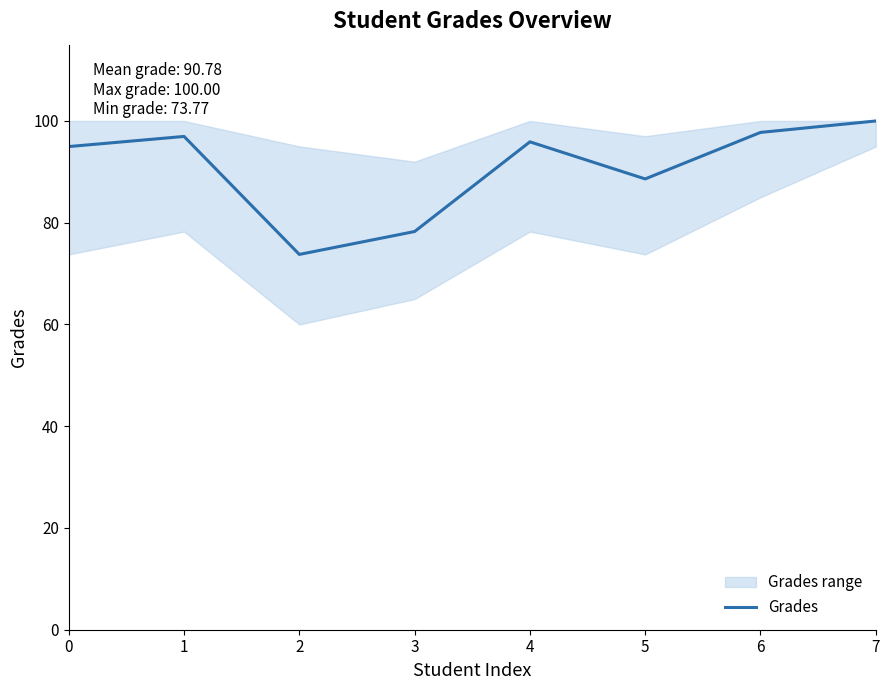

What is the change in value from 1 to 7?

+3.0